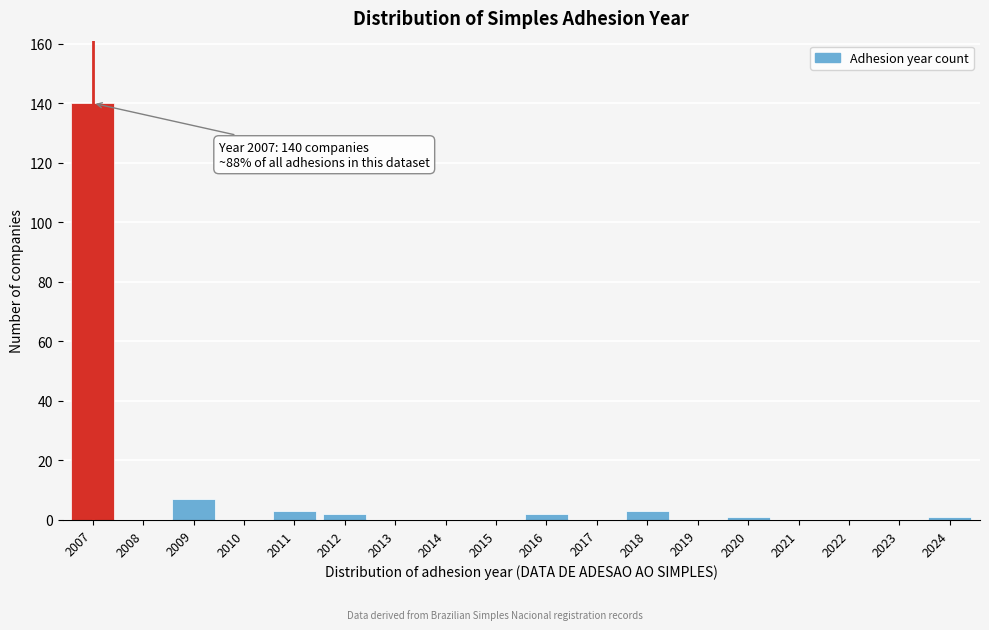

Reading left to right, extract all data points from this chart.

2007=140	2008=0	2009=7	2010=0	2011=3	2012=2	2013=0	2014=0	2015=0	2016=2	2017=0	2018=3	2019=0	2020=1	2021=0	2022=0	2023=0	2024=1